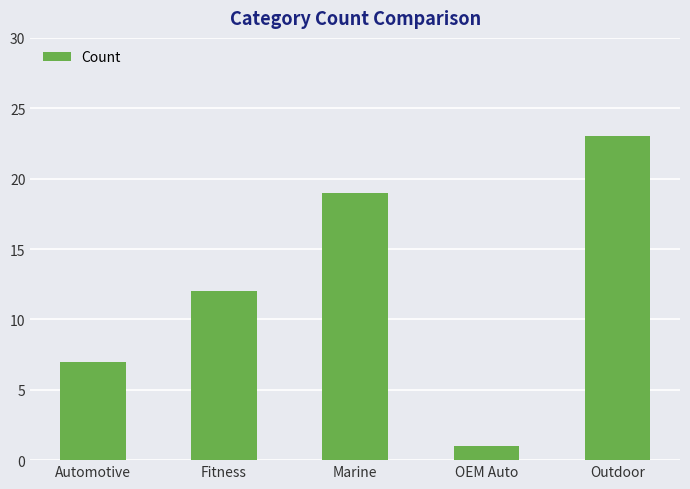

What is the approximate value at Fitness, to the nearest 10?

10